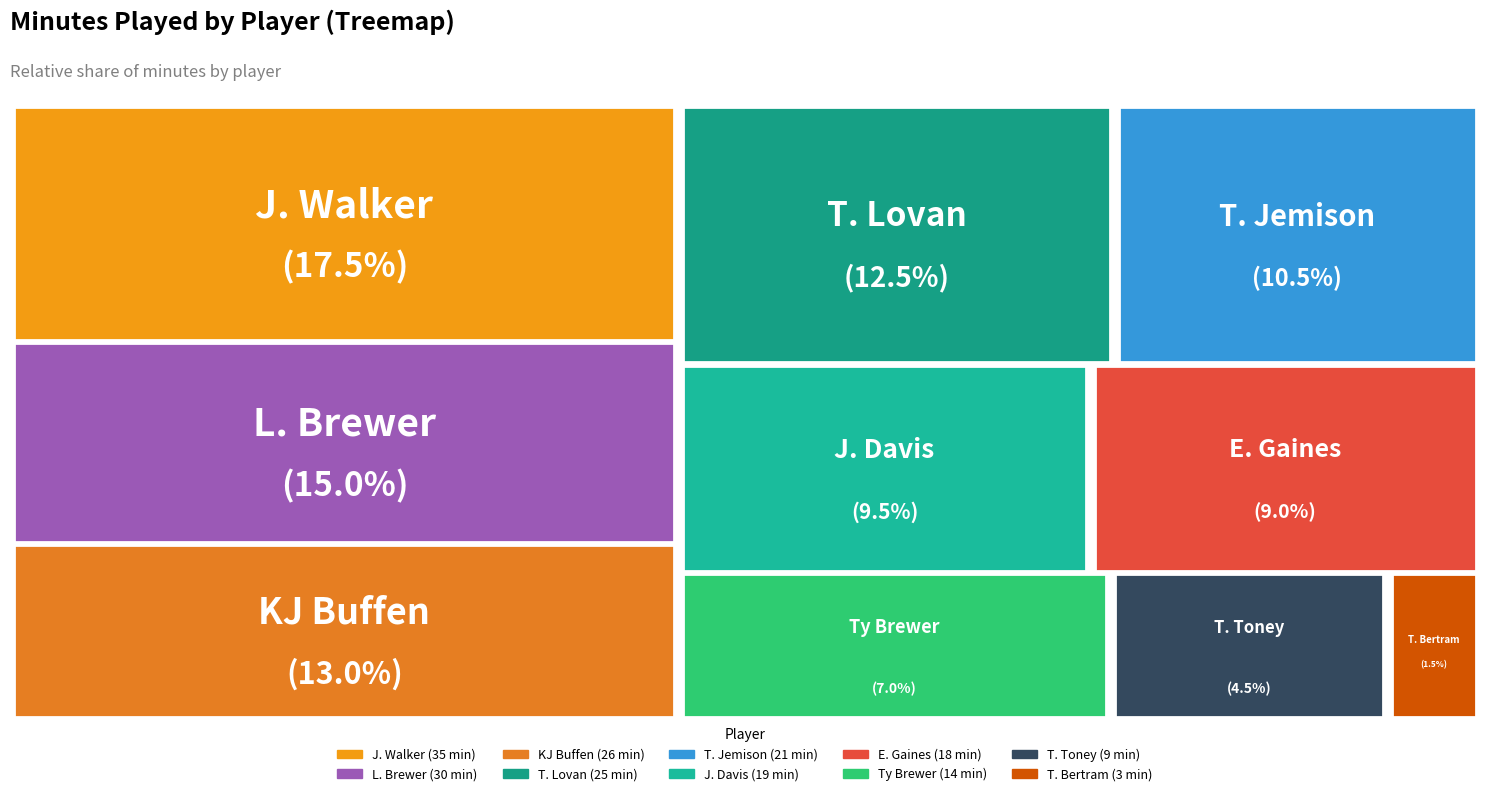

Rank the categories by value from highest to lowest.

J. Walker, L. Brewer, KJ Buffen, T. Lovan, T. Jemison, J. Davis, E. Gaines, Ty Brewer, T. Toney, T. Bertram